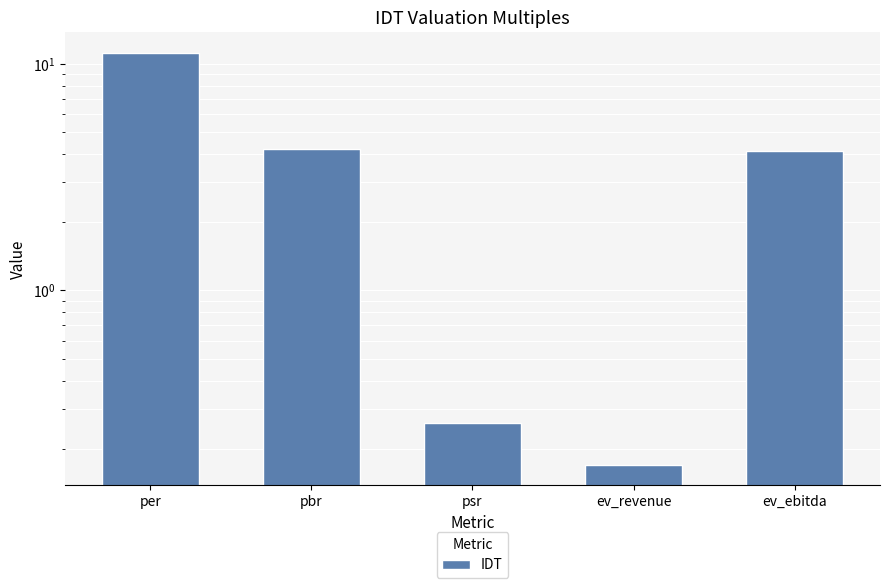

Reading left to right, extract all data points from this chart.

per=11.2	pbr=4.2	psr=0.3	ev_revenue=0.2	ev_ebitda=4.1